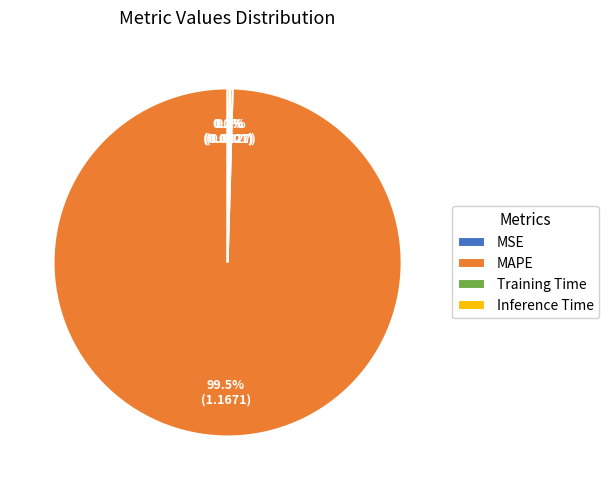

What is the largest slice in the pie chart?

MAPE